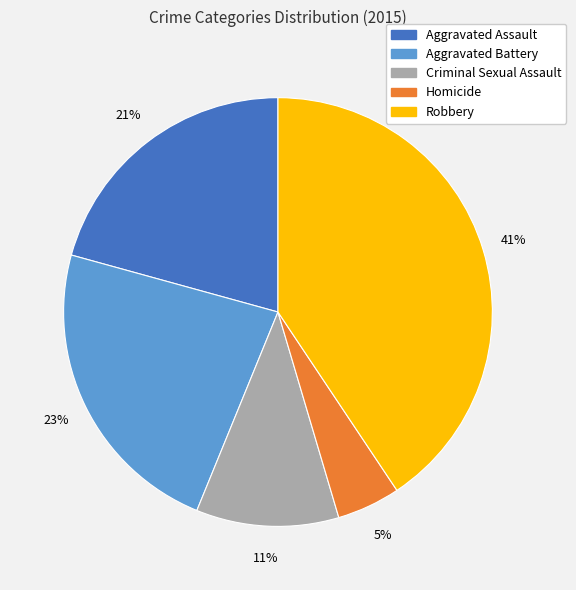

True or false: Robbery accounts for 52% of the total.

False